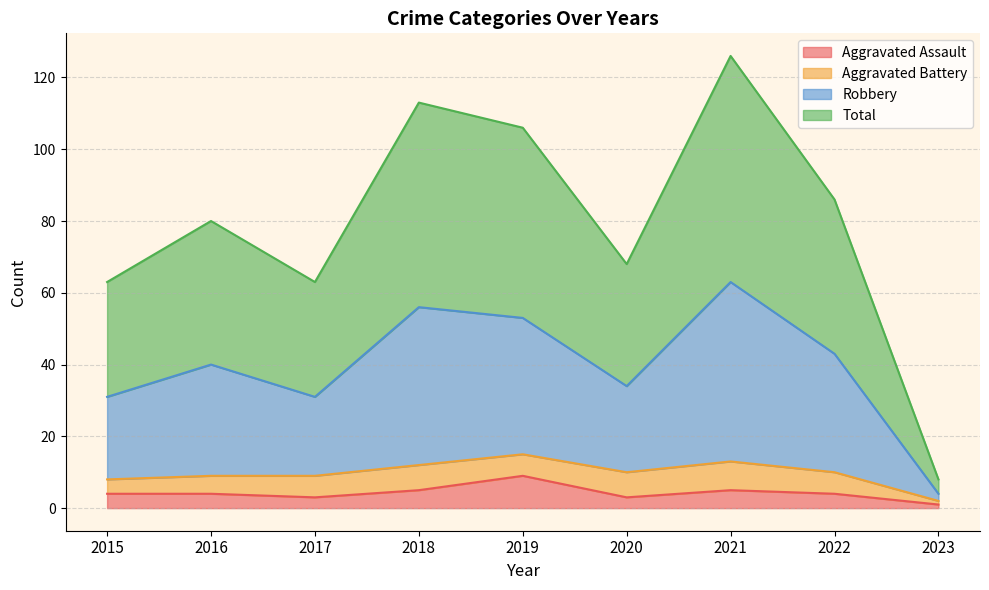

What is the maximum value for Aggravated Assault?

9